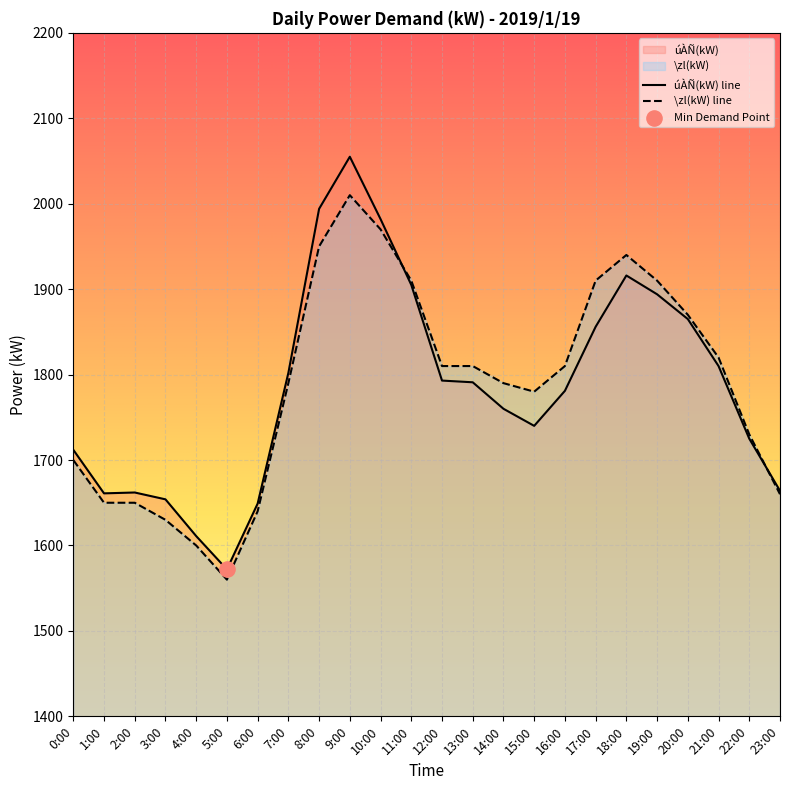

What are all the series names shown in the legend?

úÀÑ(kW), \zl(kW)